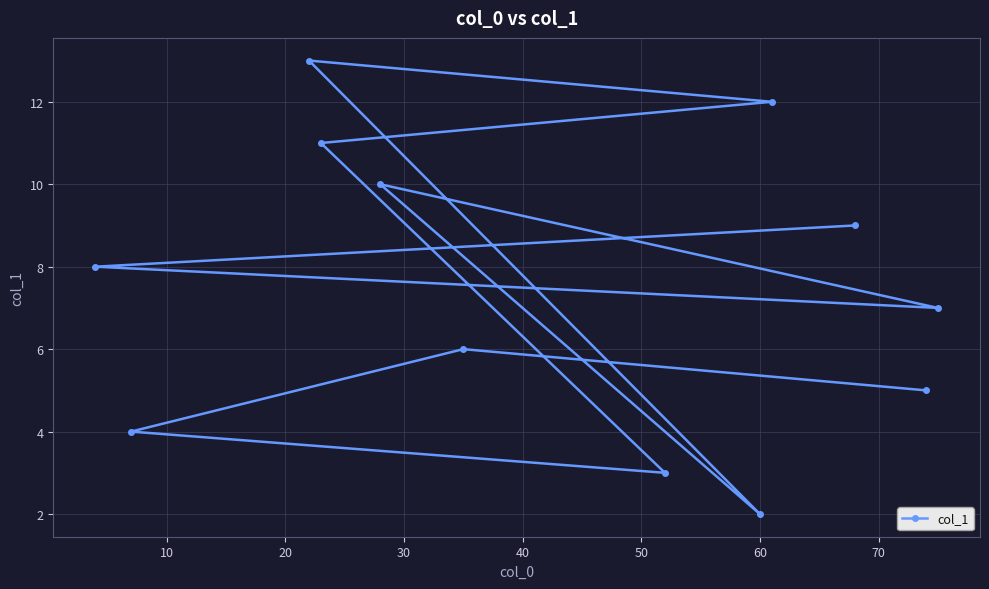

What is the sum of all values?

90